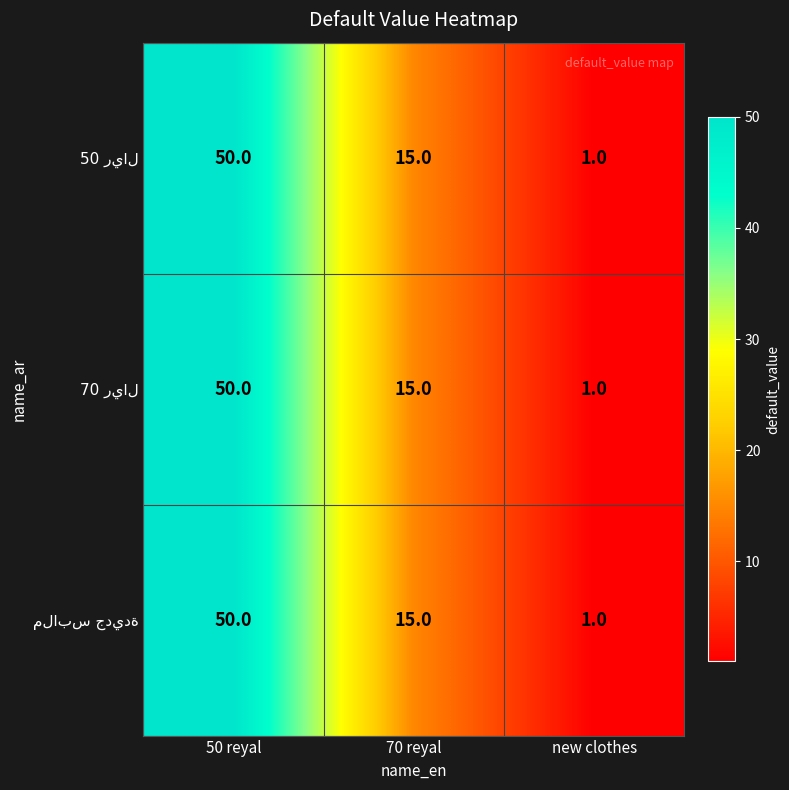

At which category is the sum across all series the highest?

50 reyal